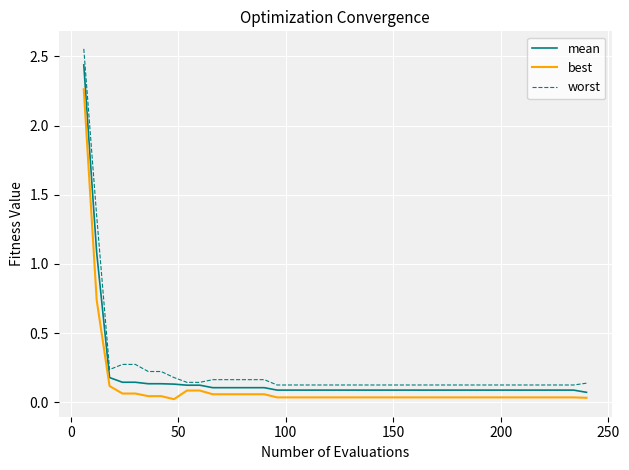

Which series has the largest range (max minus min)?

worst